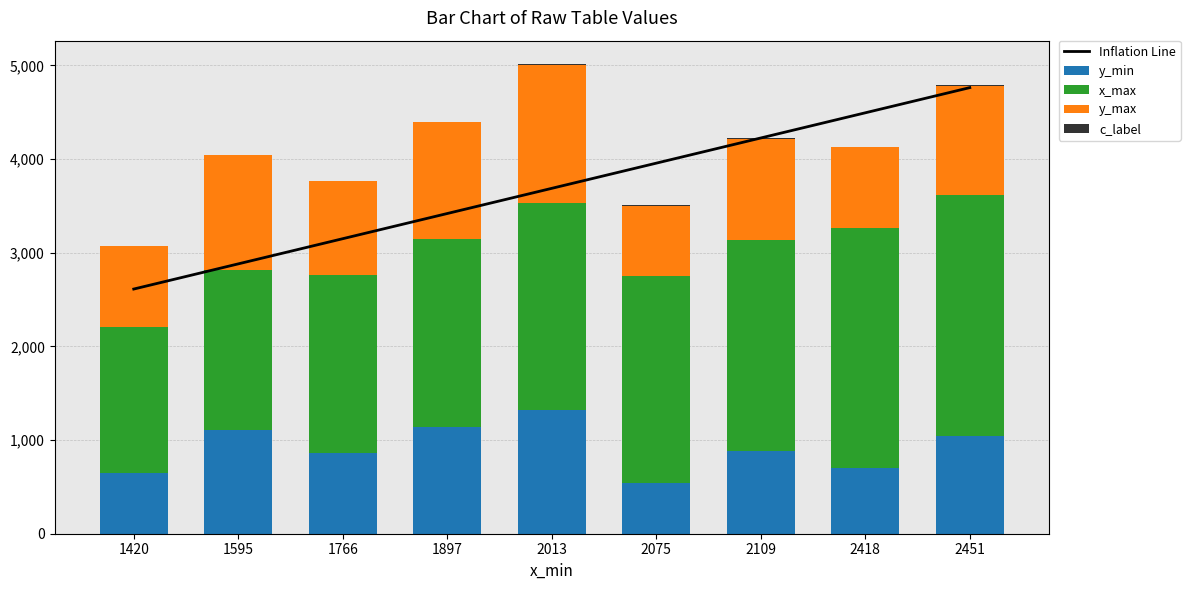

The Inflation Line series shows 8355.1 at 2451. True or false?

False